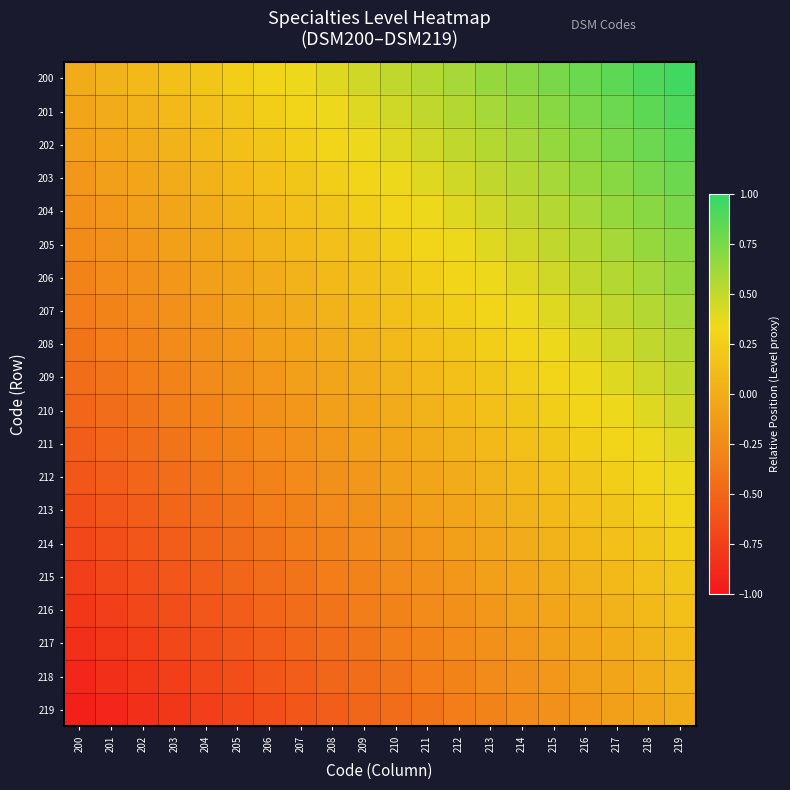

How many series are shown in this chart?

20